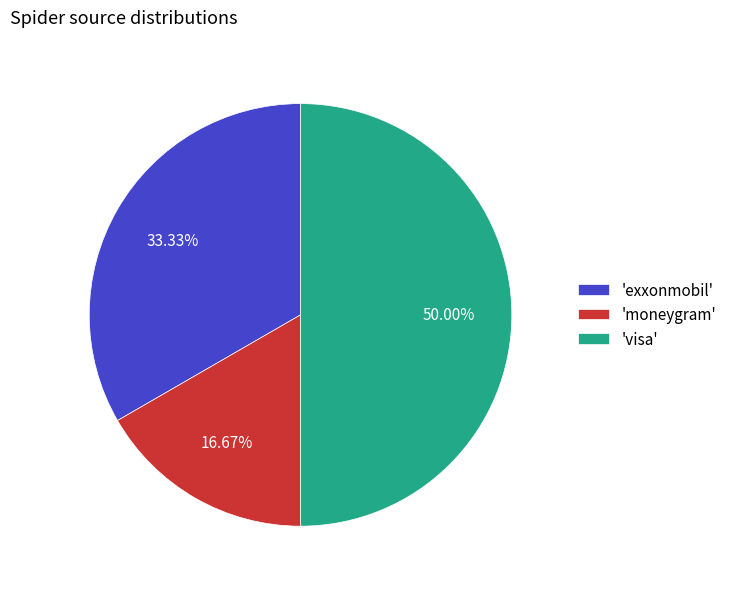

Which slice is the largest?

'visa'